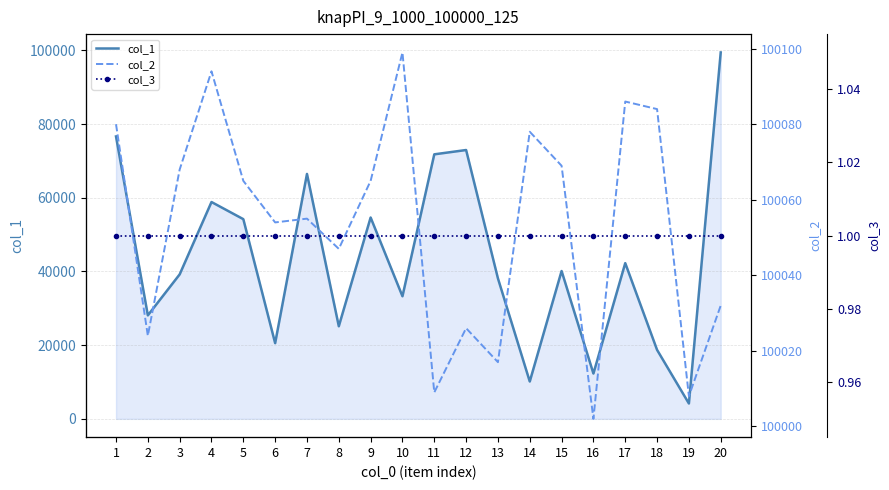

True or false: col_1 has a value of 99471 at 20.

True